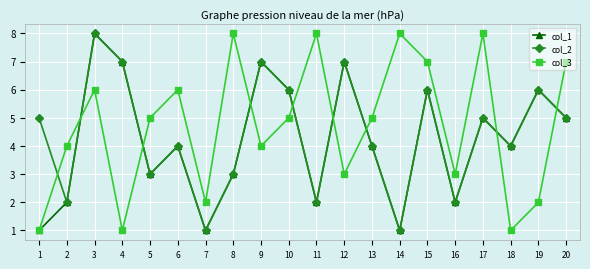

What is the maximum value shown in the chart?

8